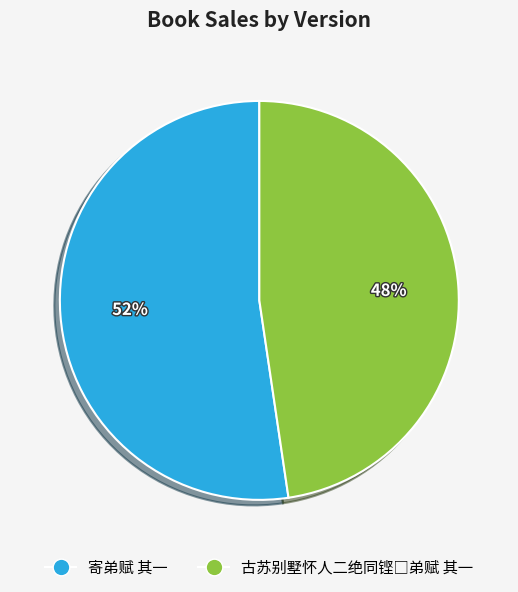

Count the number of slices in the pie.

2